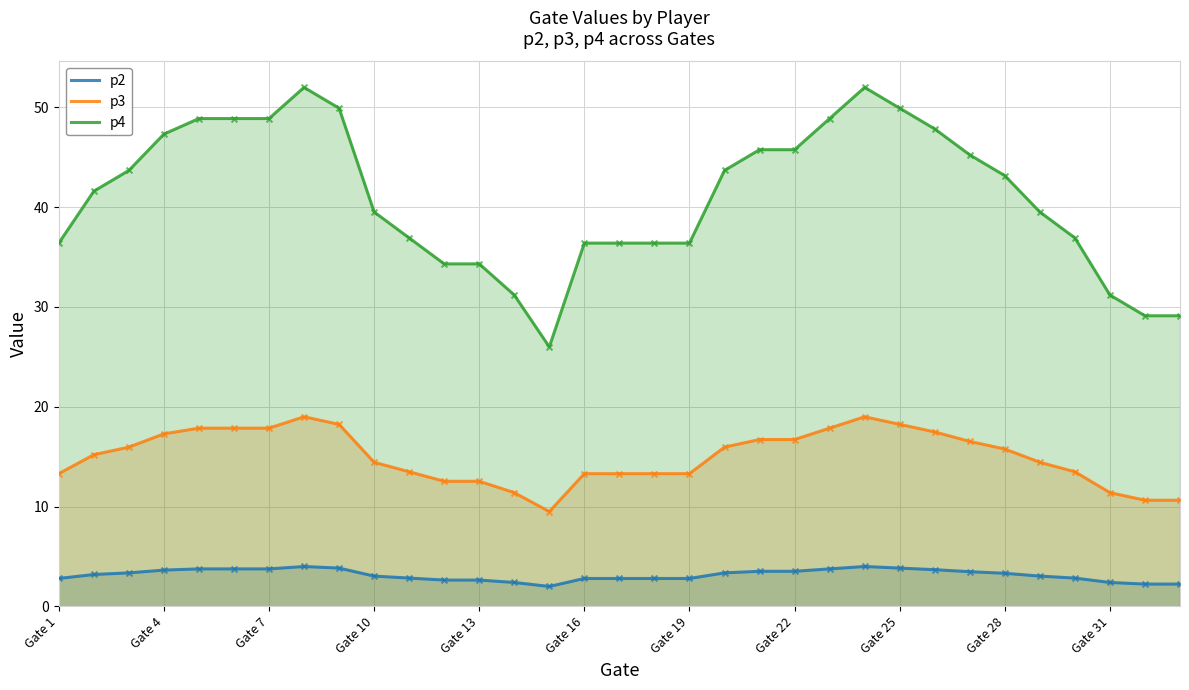

Which series has the largest total across all categories?

p4